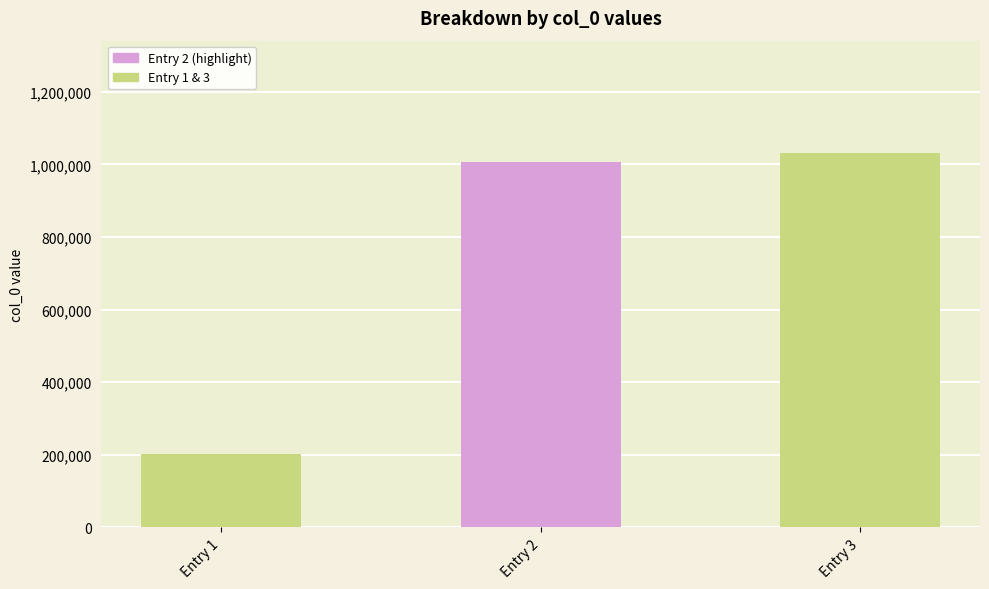

What is the value of the 3rd bar from the left?

1031360